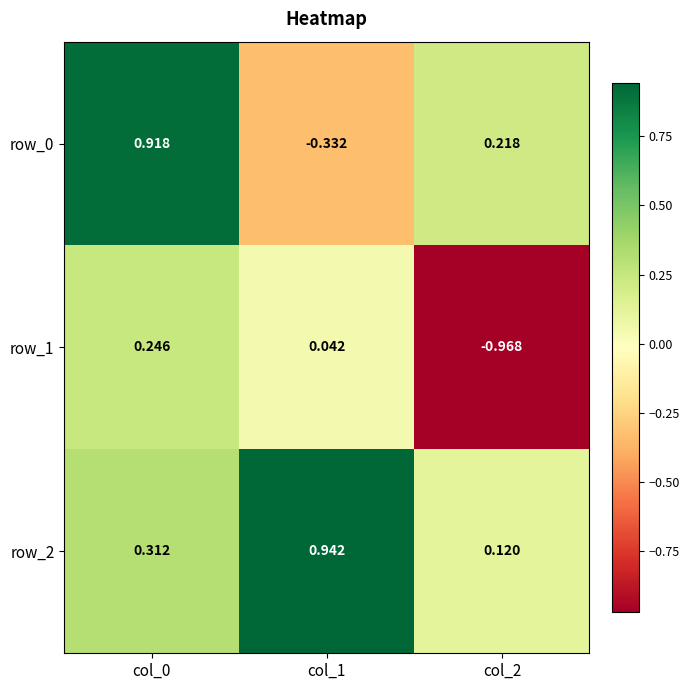

Is the value of row_1 at col_0 greater than the value of row_2 at col_1?

No